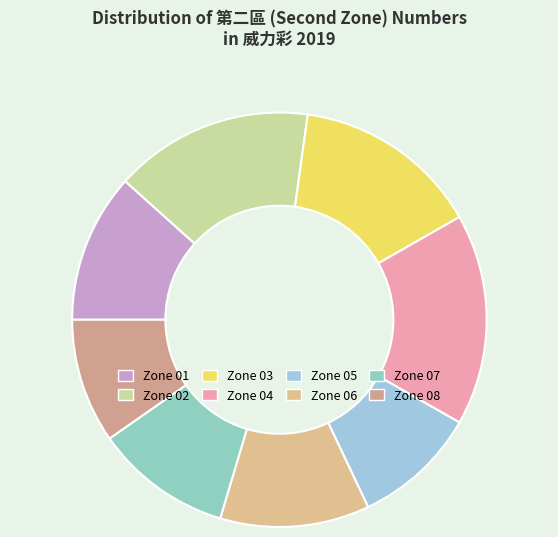

Which slice is the smallest?

07